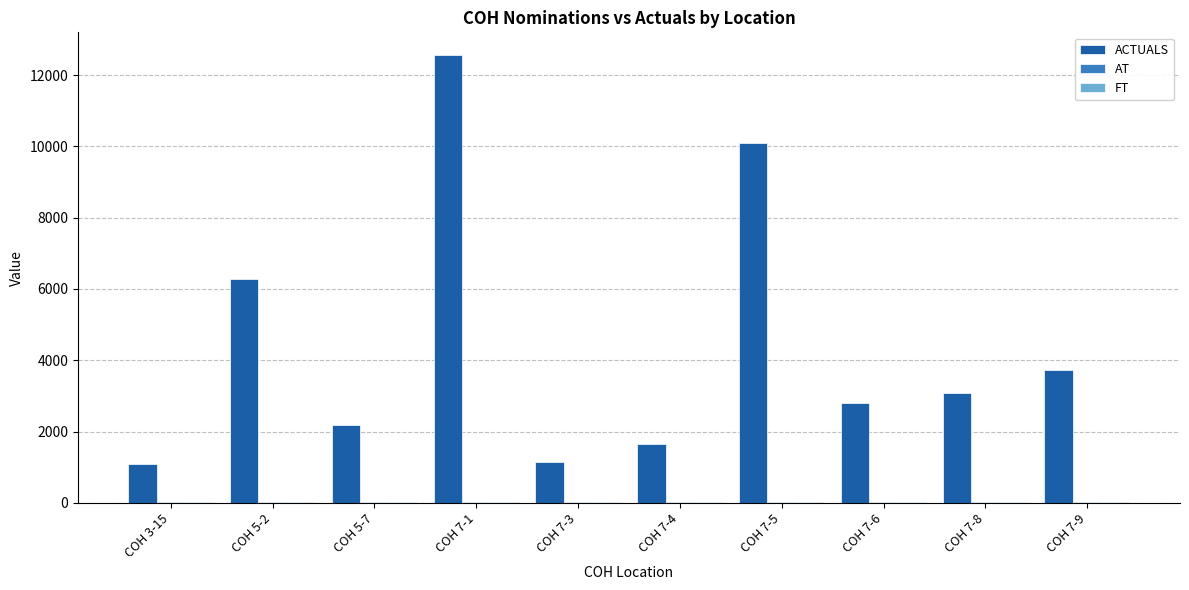

The ACTUALS series shows 6278 at COH 5-2. True or false?

True